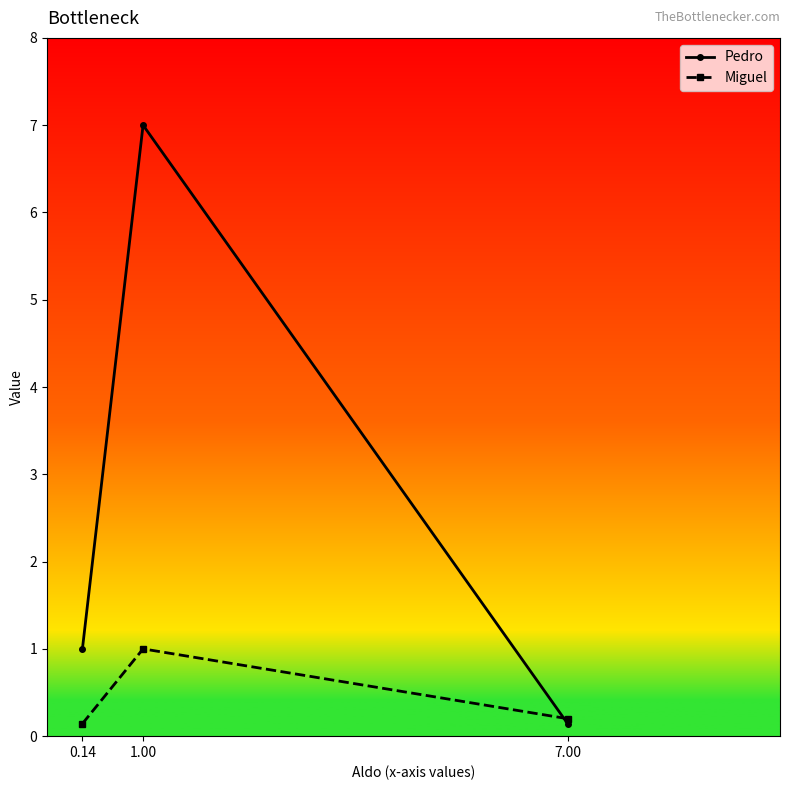

What is the maximum value shown in the chart?

7.0